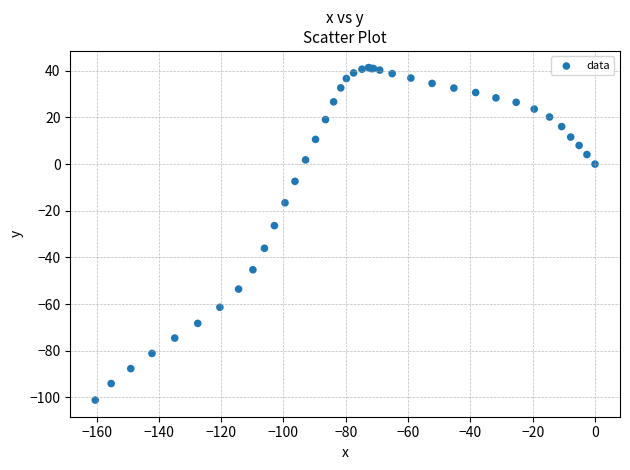

What Y value in the scatter plot is closest to -29?

-26.4